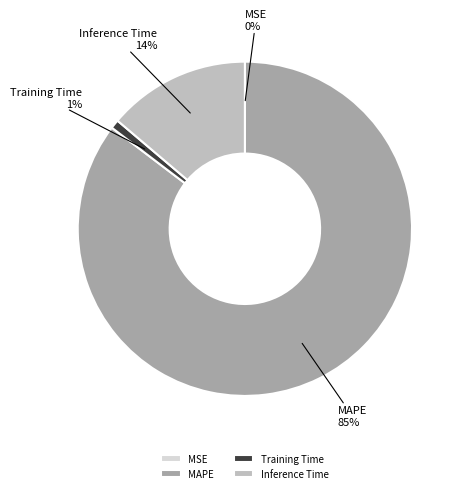

The Training Time slice represents 11% of the pie. True or false?

False